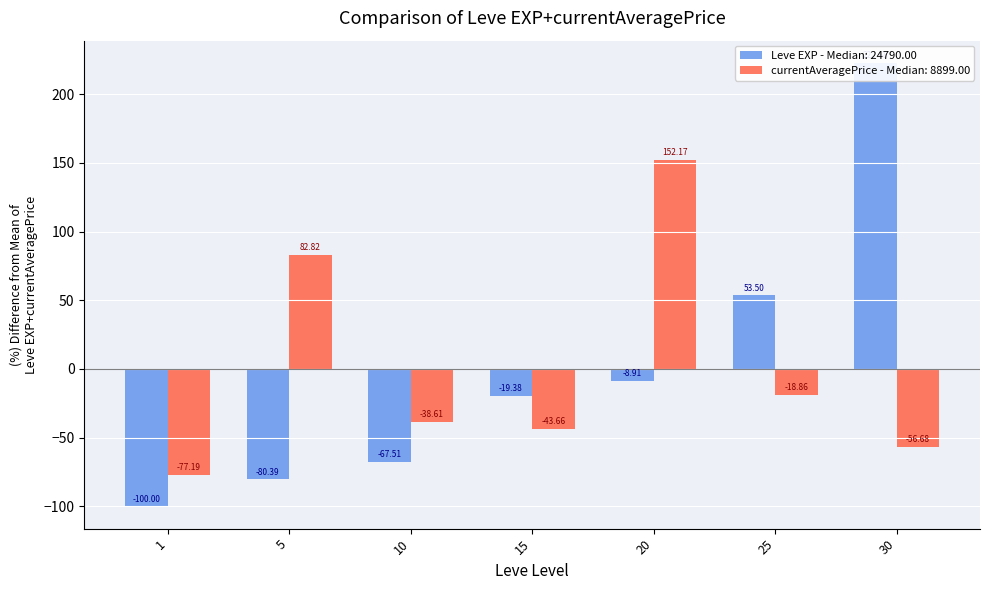

What is the difference between the second highest and minimum values?

153.5